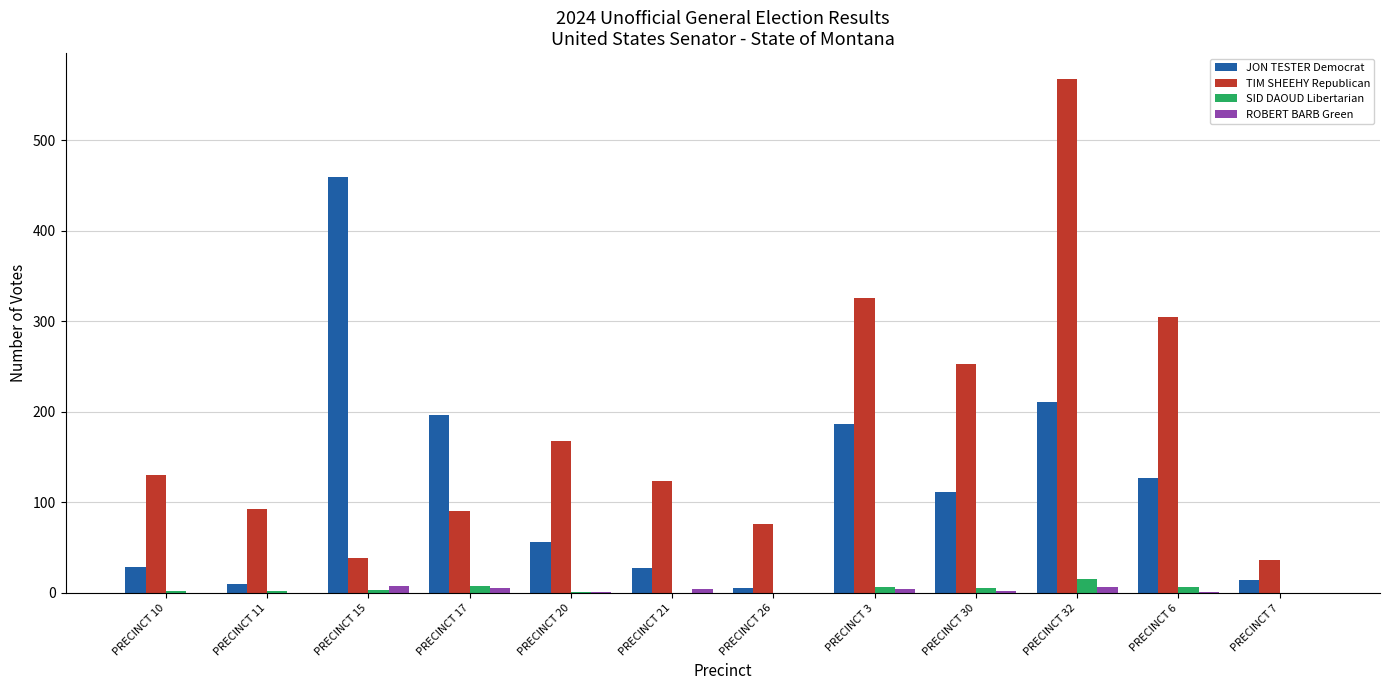

Is it true that JON TESTER Democrat equals 375 at PRECINCT 32?

False